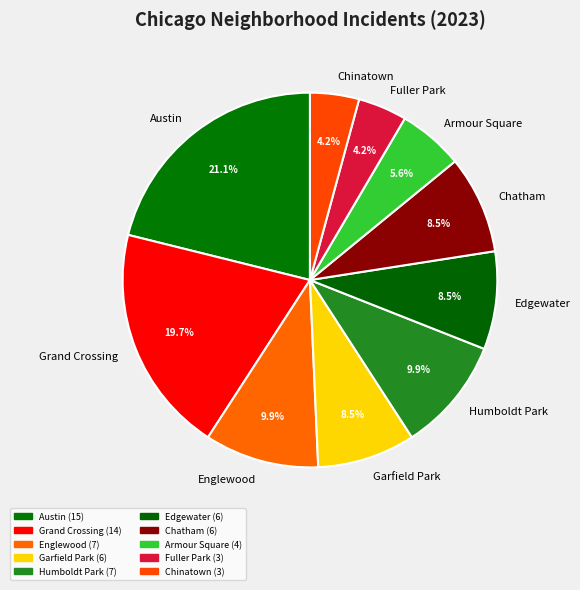

What percentage is the Armour Square slice, to the nearest percent?

6%